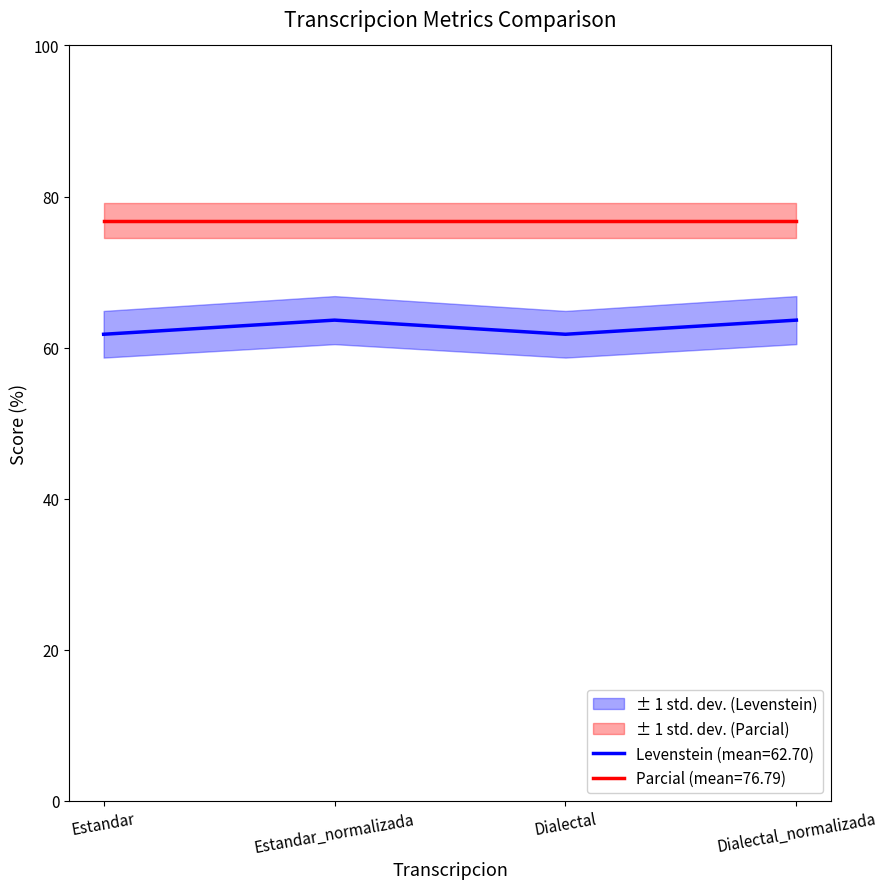

True or false: Levenstein (mean=62.70) and Parcial (mean=76.79) cross at least once.

False